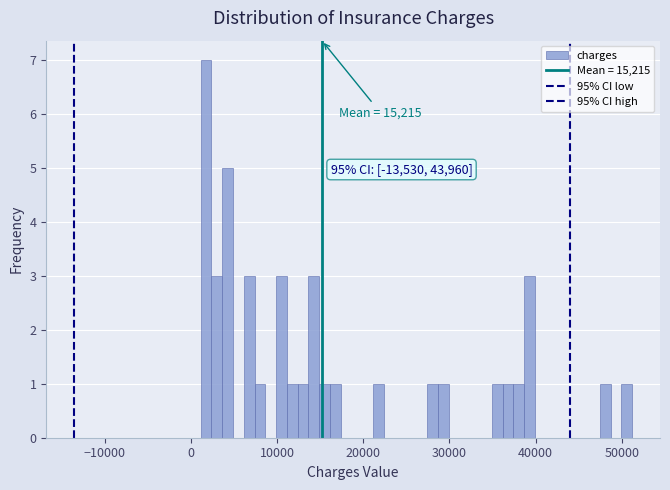

Read against the x-axis, roughly where is the centre of the tallest bar?

2000